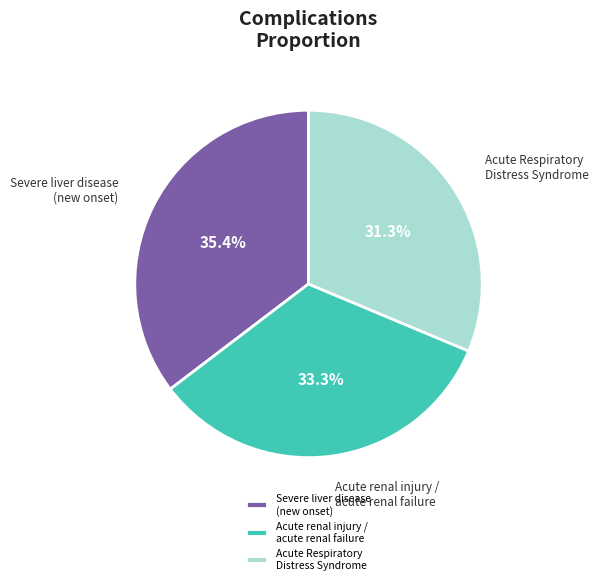

Is there any slice that represents more than half of the pie?

No